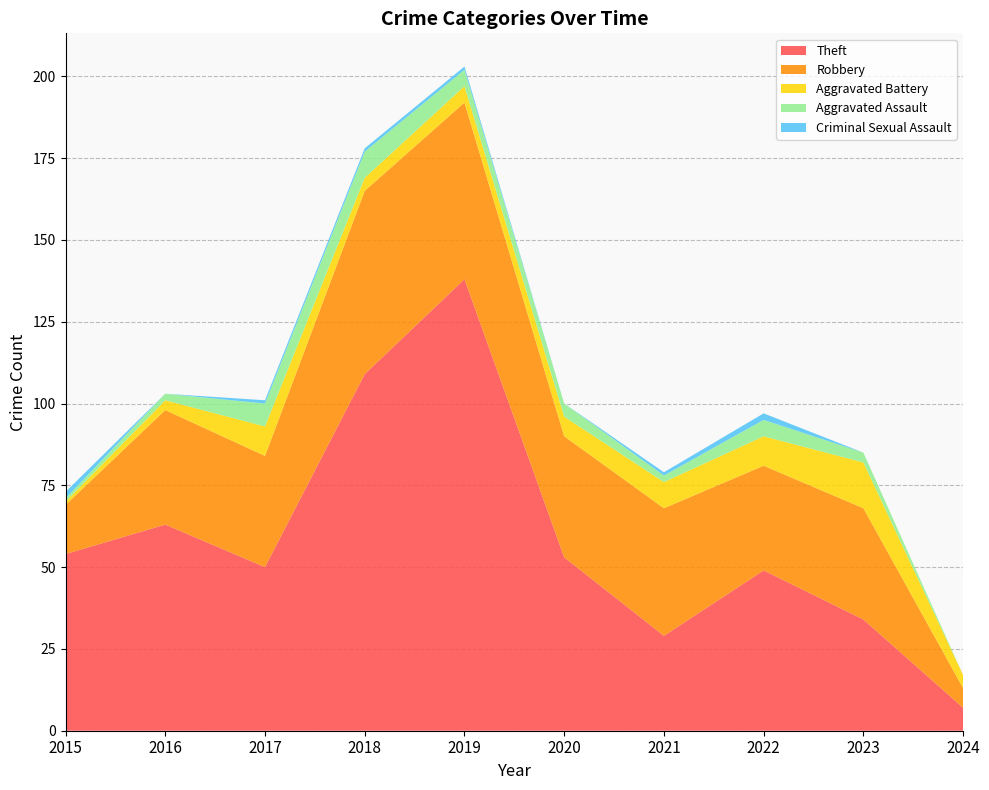

Reading left to right, extract all data points from this chart.

Theft: 54	63	50	109	138	53	29	49	34	7
Robbery: 15	35	34	56	54	37	39	32	34	6
Aggravated Battery: 1	3	9	4	5	6	8	9	14	4
Aggravated Assault: 1	2	7	8	5	4	2	5	3	0
Criminal Sexual Assault: 2	0	1	1	1	0	1	2	0	0